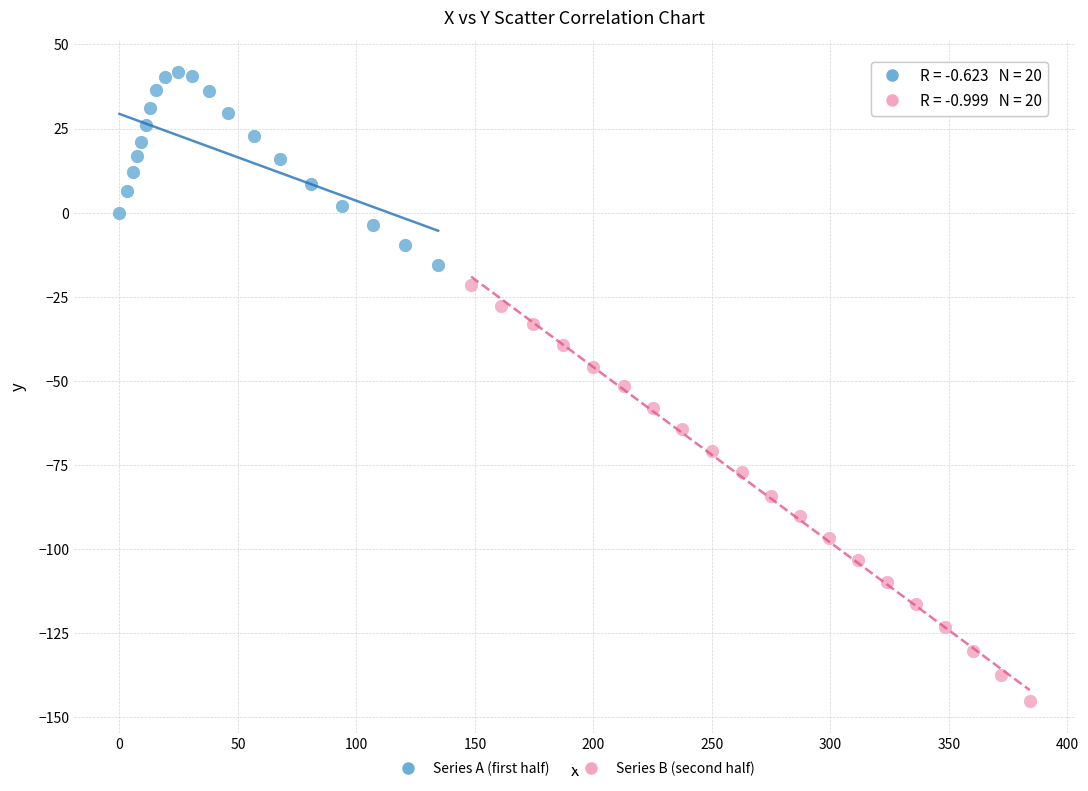

Which series reaches the minimum Y coordinate?

Series B (second half)